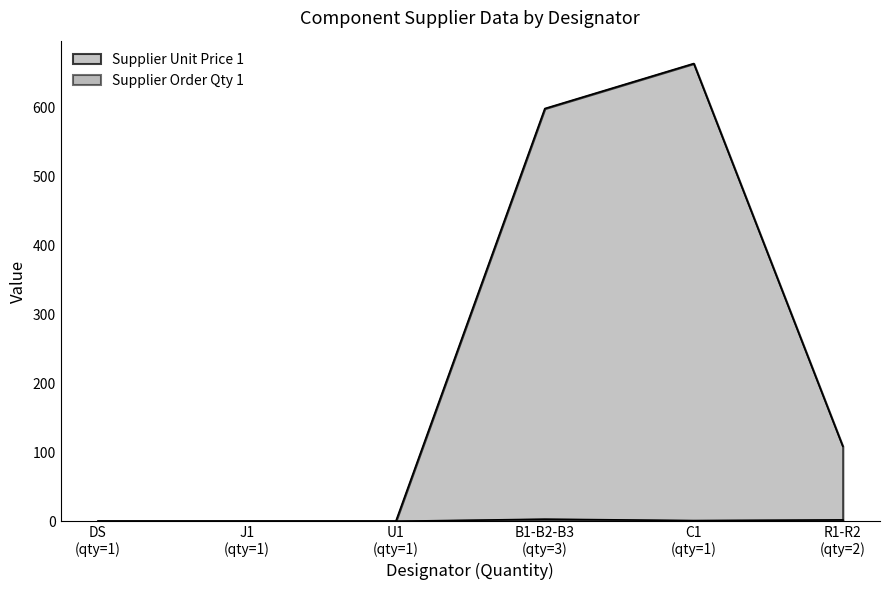

True or false: Supplier Order Qty 1 and Supplier Unit Price 1 cross at least once.

False